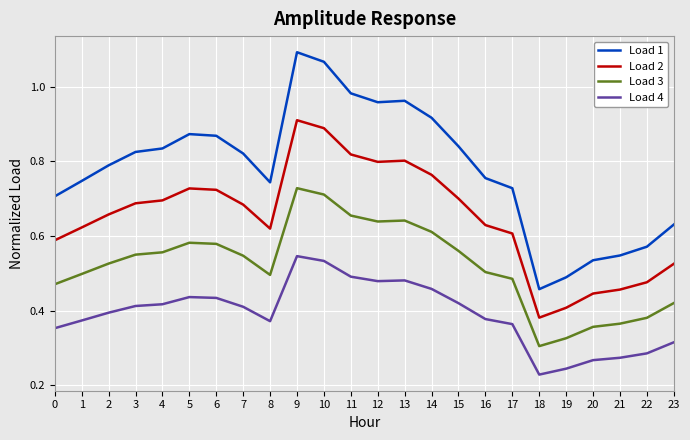

List the series in order of their peak value, lowest first.

Load 4, Load 3, Load 2, Load 1